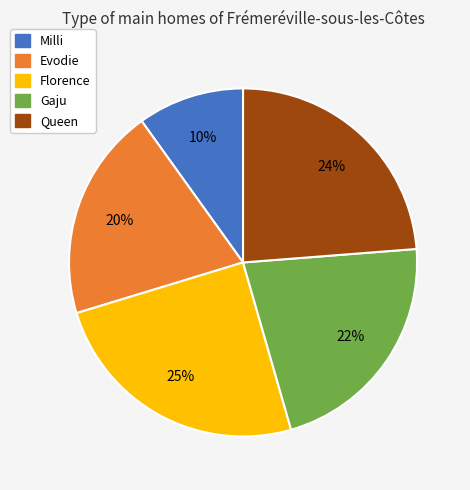

Approximately how many times larger is the value at Milli compared to Florence?

0.4